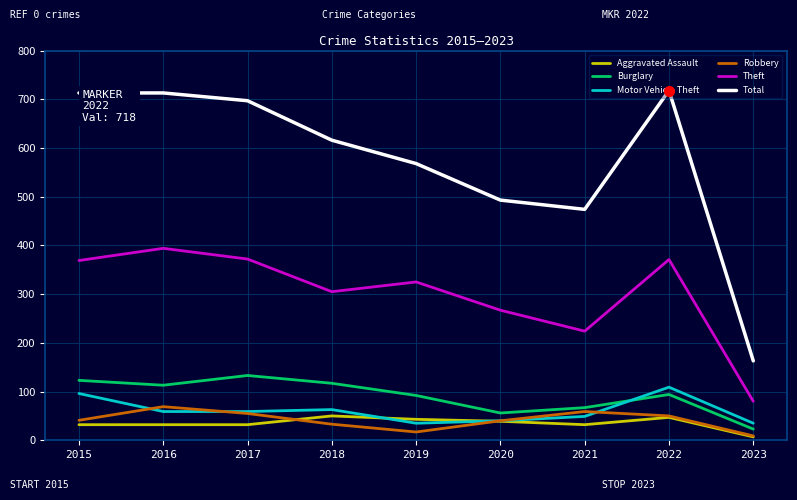

What is the difference between the Robbery values at 2023 and 2021?

50